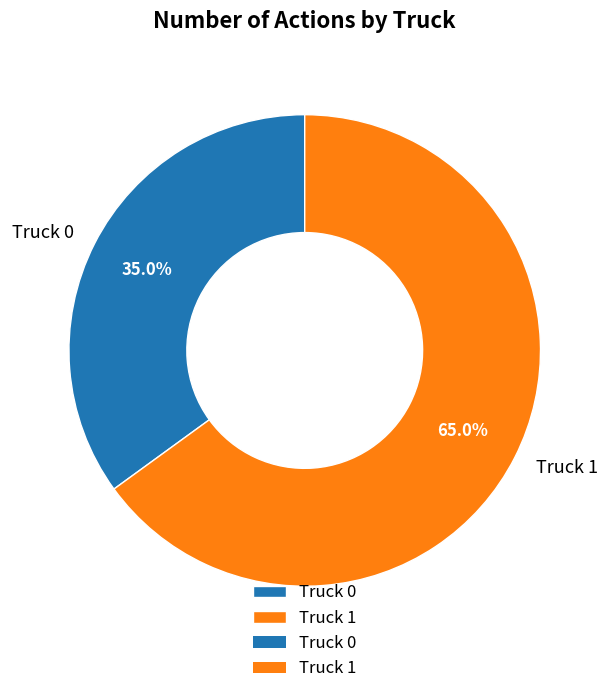

What is the total percentage of Truck 1 and Truck 0?

100.0%